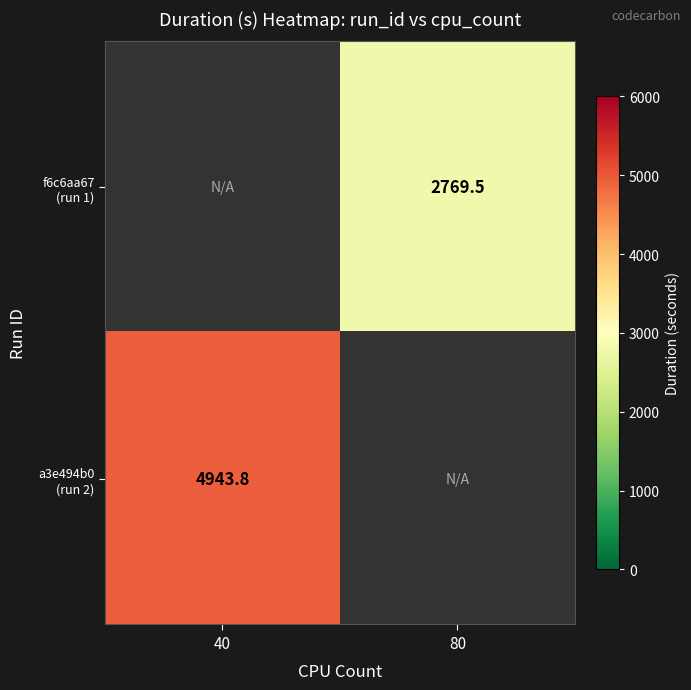

What is the lowest value of the a3e494b0 (run 2) series?

4943.8